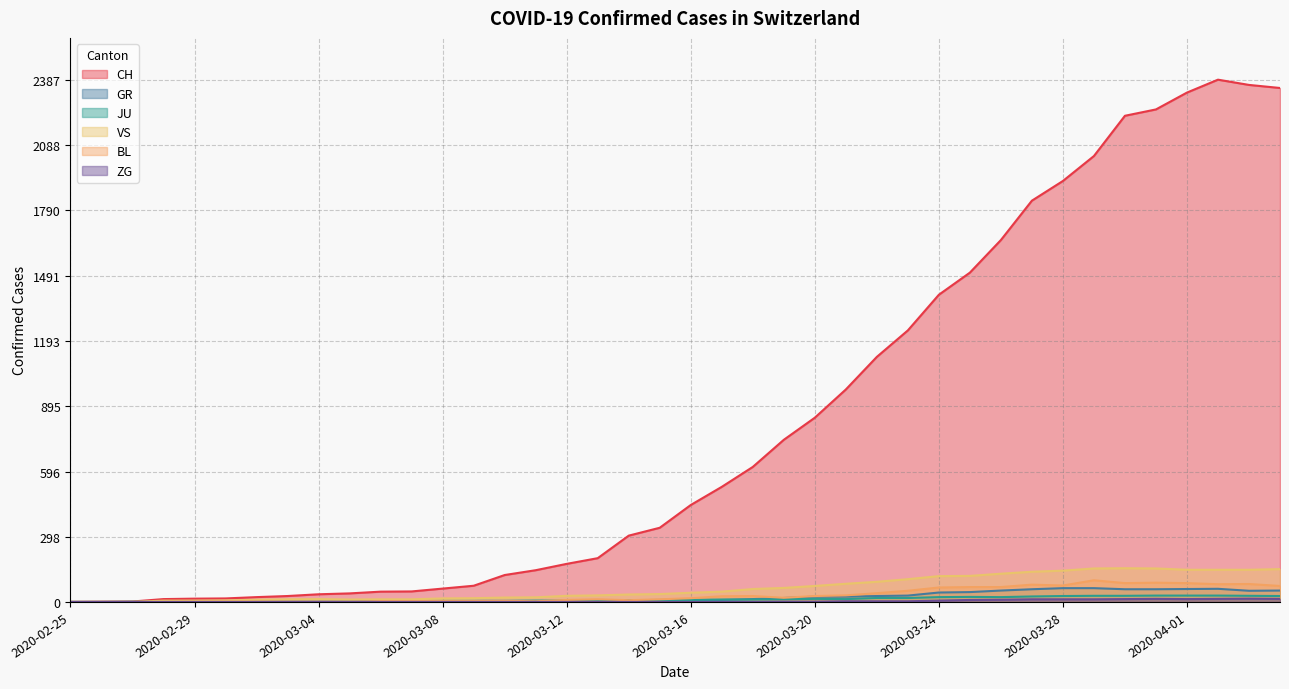

The ZG series shows -5 at 2020-03-12. True or false?

False